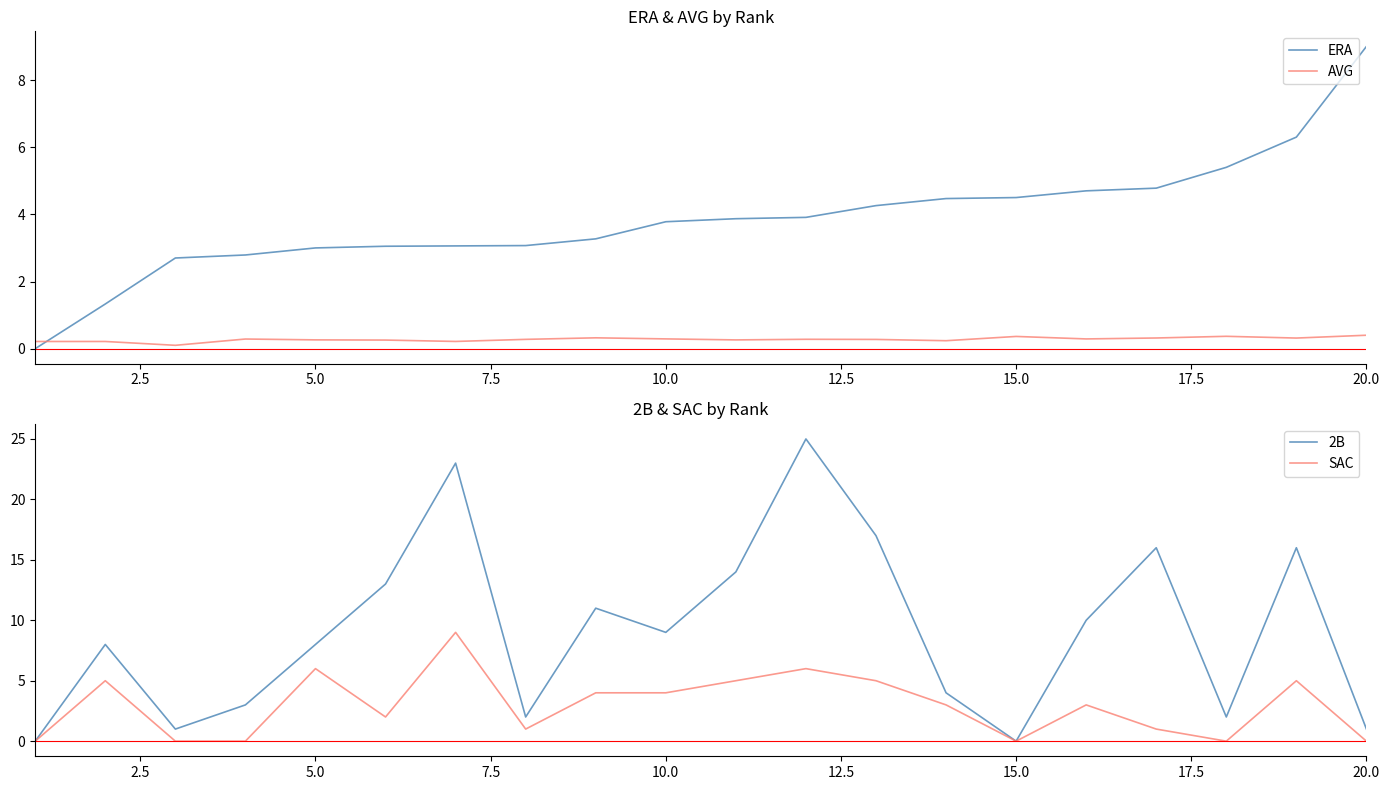

Reading right to left, extract all data points from this chart.

ERA: 9.0	6.3	5.4	4.8	4.7	4.5	4.5	4.3	3.9	3.9	3.8	3.3	3.1	3.1	3.0	3.0	2.8	2.7	1.3	0.0
AVG: 0.4	0.3	0.4	0.3	0.3	0.4	0.2	0.3	0.3	0.3	0.3	0.3	0.3	0.2	0.3	0.3	0.3	0.1	0.2	0.2
2B: 1.0	16.0	2.0	16.0	10.0	0.0	4.0	17.0	25.0	14.0	9.0	11.0	2.0	23.0	13.0	8.0	3.0	1.0	8.0	0.0
SAC: 0.0	5.0	0.0	1.0	3.0	0.0	3.0	5.0	6.0	5.0	4.0	4.0	1.0	9.0	2.0	6.0	0.0	0.0	5.0	0.0